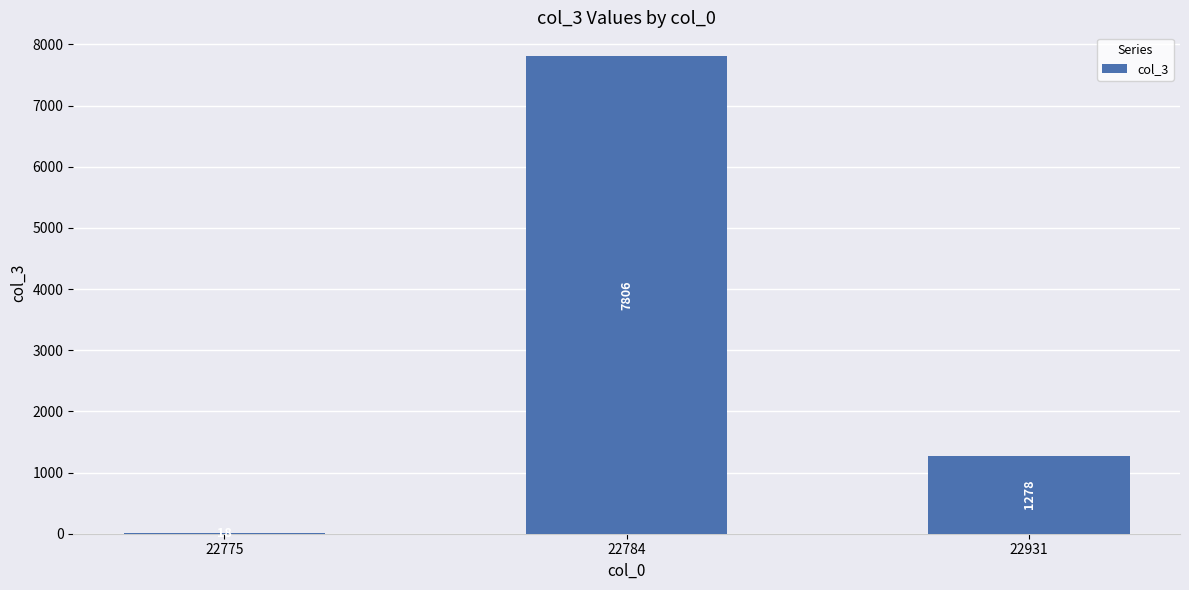

What is the maximum value shown in the chart?

7806